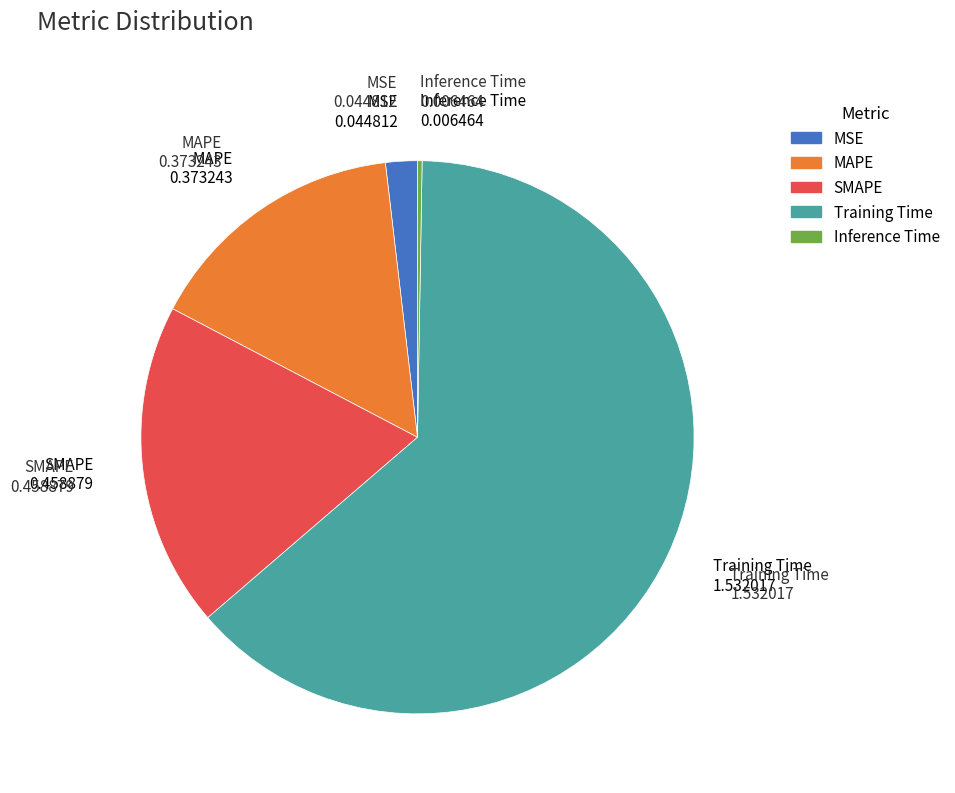

Between MSE and MAPE, which is larger?

MAPE